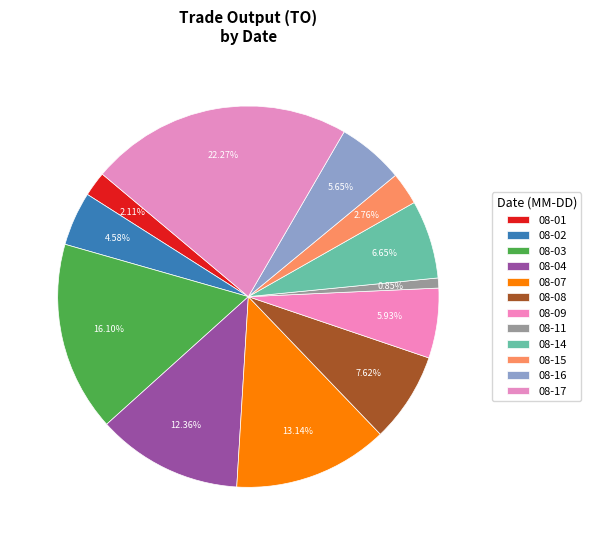

How many segments does this pie chart have?

12